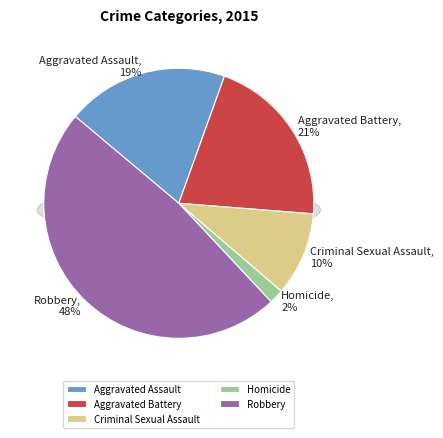

To the nearest percent, what is the difference between the Aggravated Battery and Homicide slice percentages?

19%